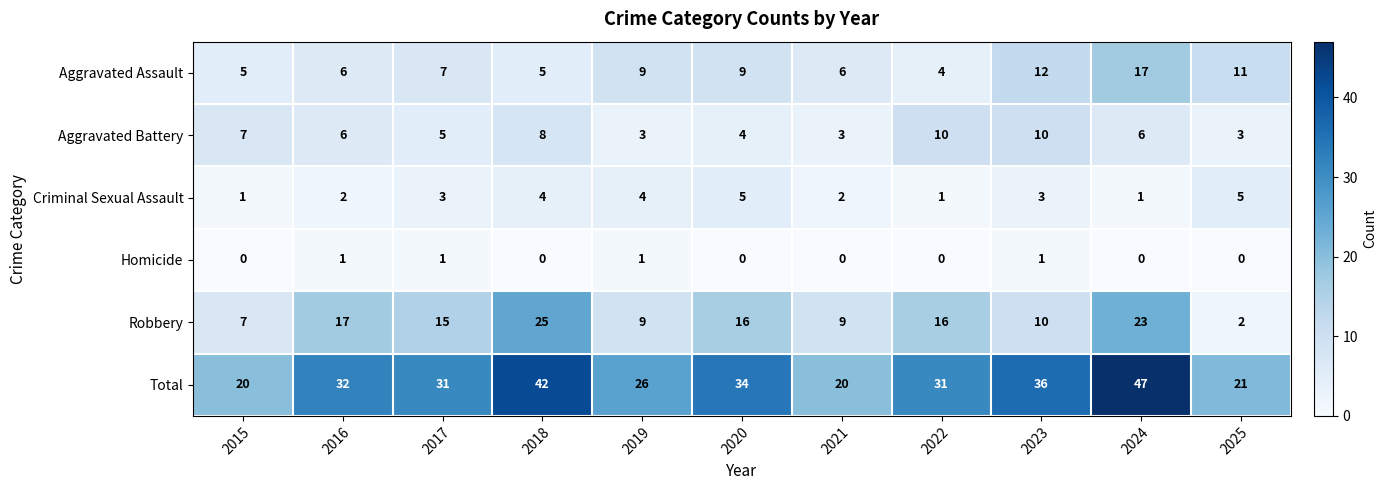

How many distinct data groups are displayed?

6